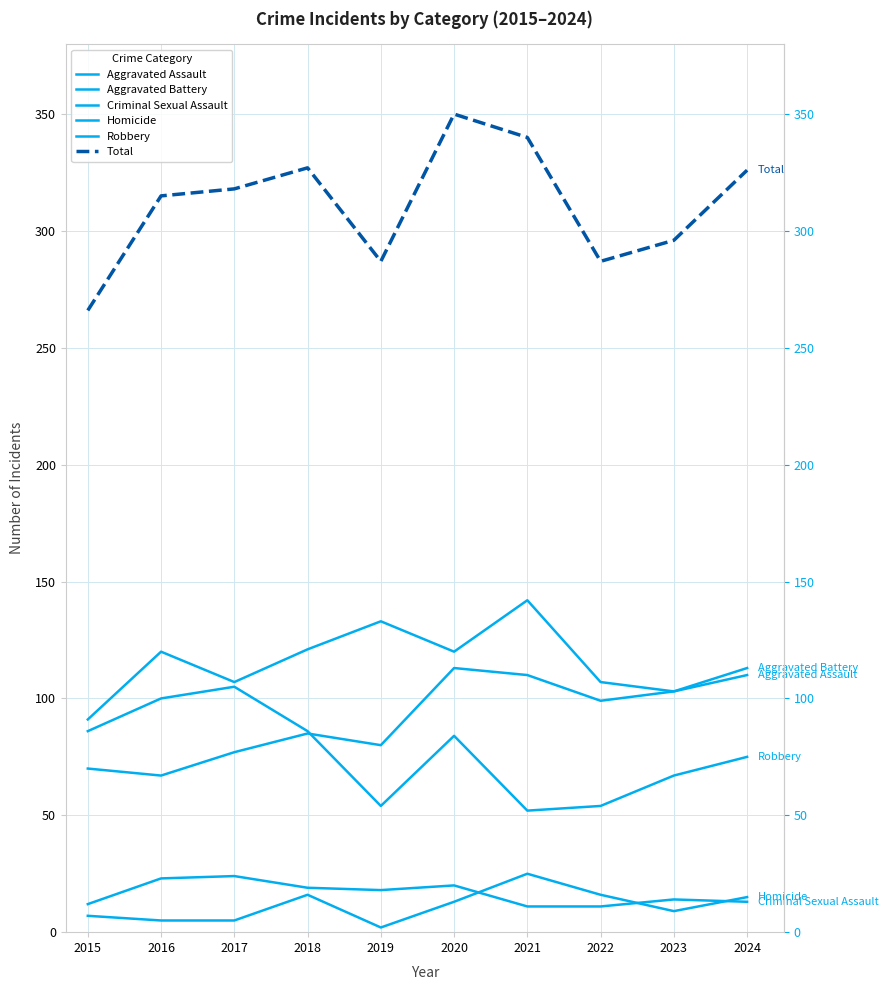

In Criminal Sexual Assault, how many points are higher than both neighbors (excluding endpoints)?

3